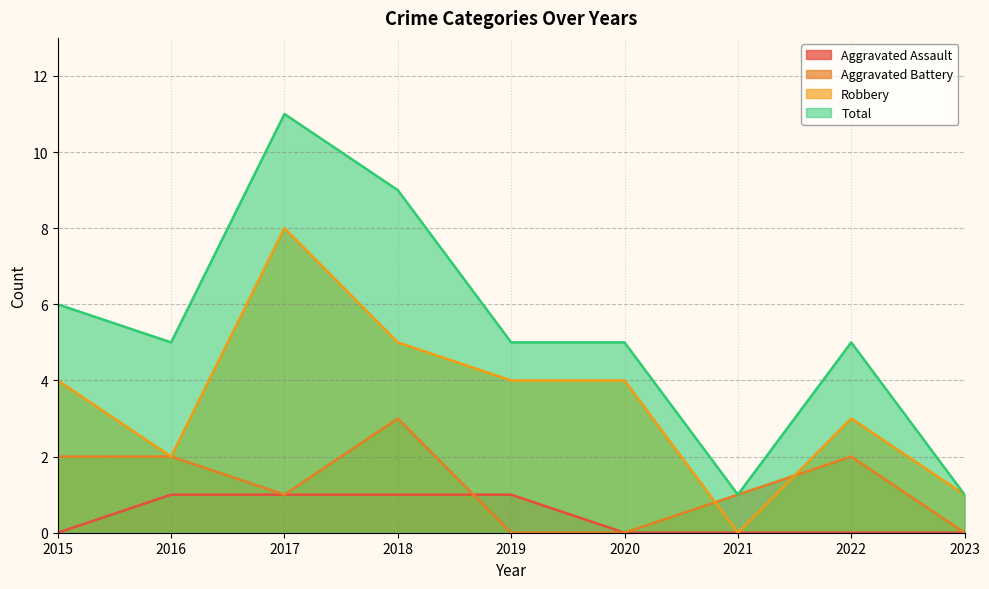

What is the difference between the second highest and minimum values in the Aggravated Assault series?

1